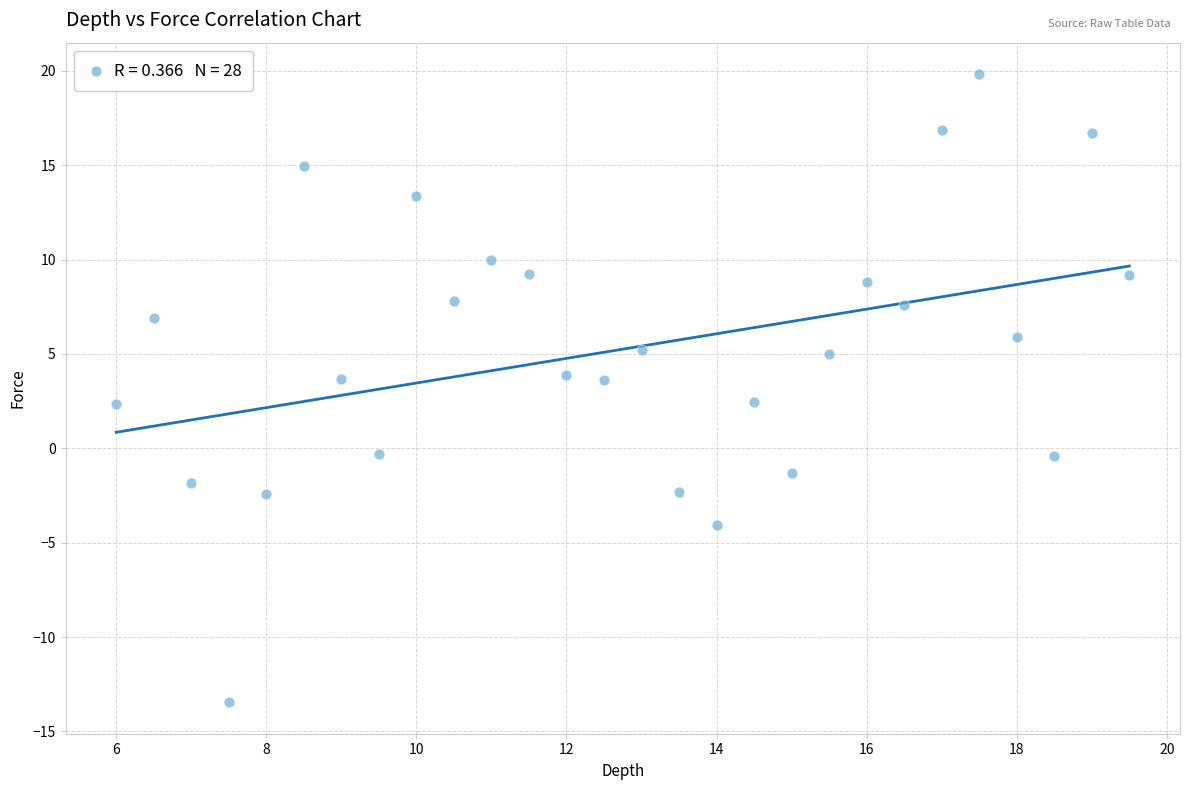

What is the range of Y values (max minus min)?

33.3